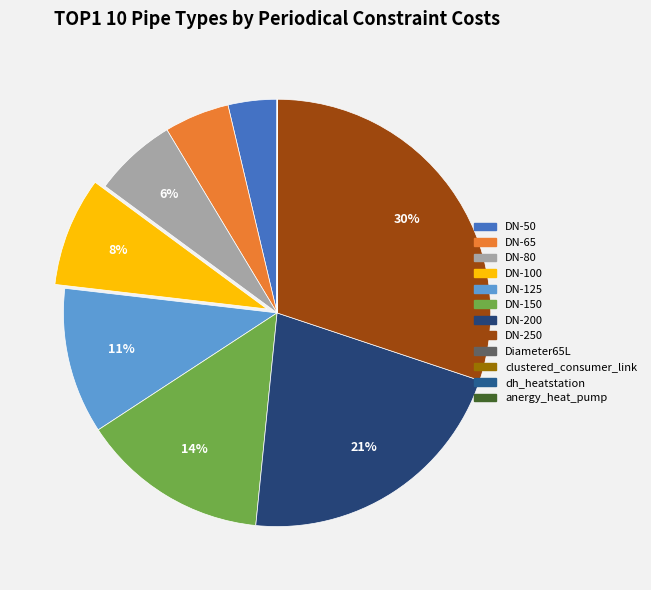

Rank the categories by value from lowest to highest.

dh_heatstation, Diameter65L, clustered_consumer_link, anergy_heat_pump, DN-50, DN-65, DN-80, DN-100, DN-125, DN-150, DN-200, DN-250